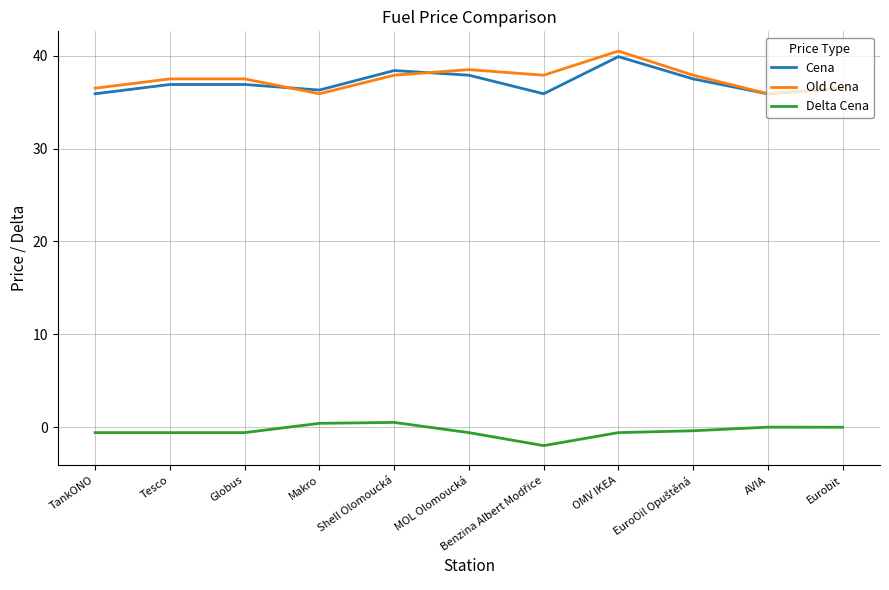

What is the sum of the Old Cena values at Shell Olomoucká and TankONO?

74.4